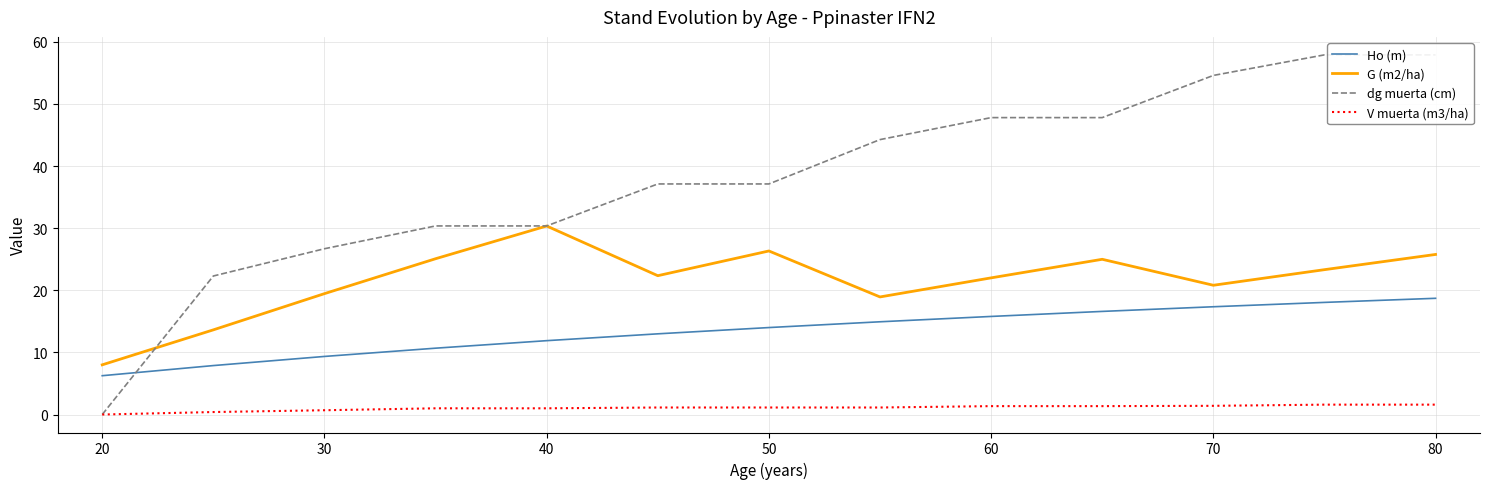

True or false: dg muerta (cm) and G (m2/ha) cross at least once.

True